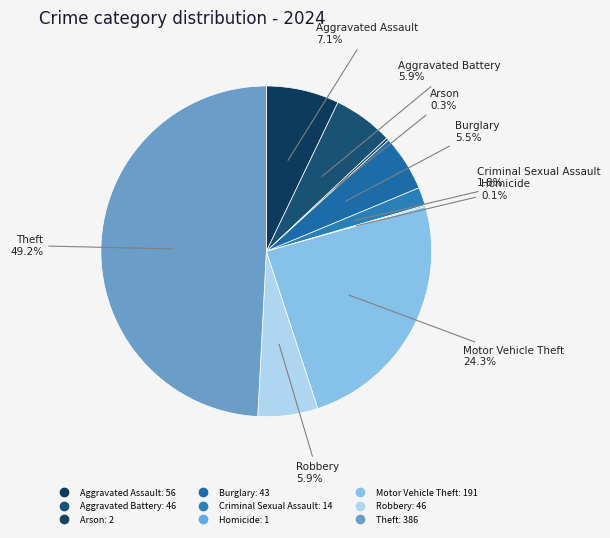

Is it true that Motor Vehicle Theft is 24% of the pie?

True